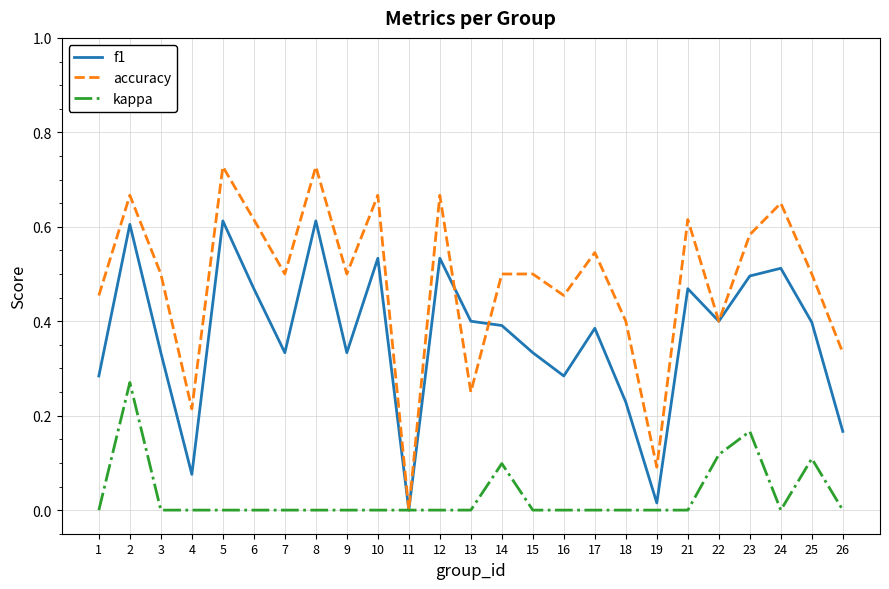

Which series has the widest spread of values?

accuracy